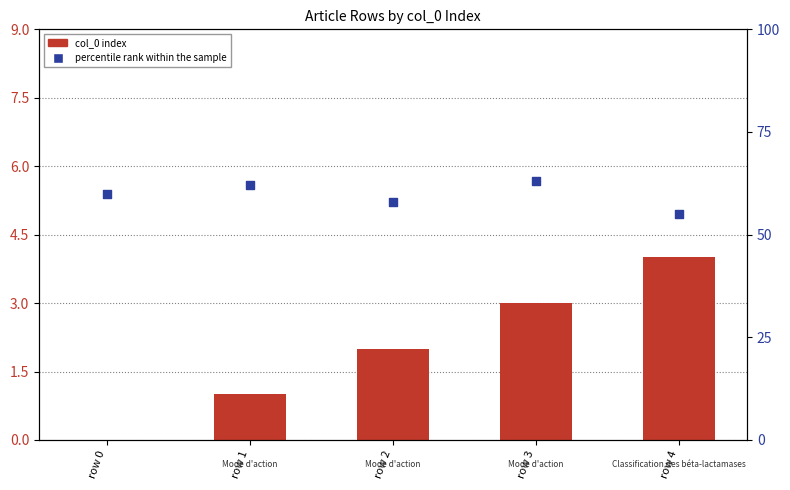

Which series contains the lowest Y value?

col_0 index